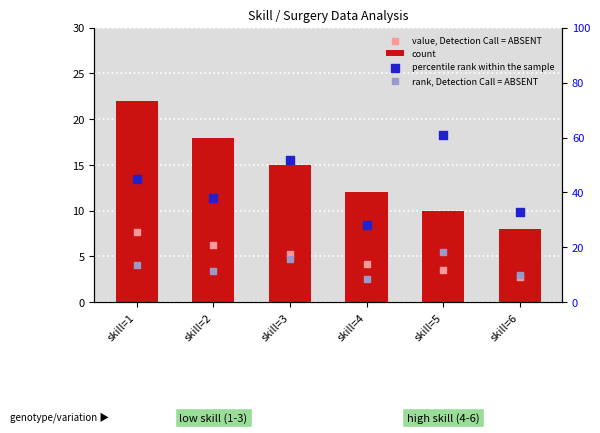

Which series contains the highest Y value?

percentile rank within the sample